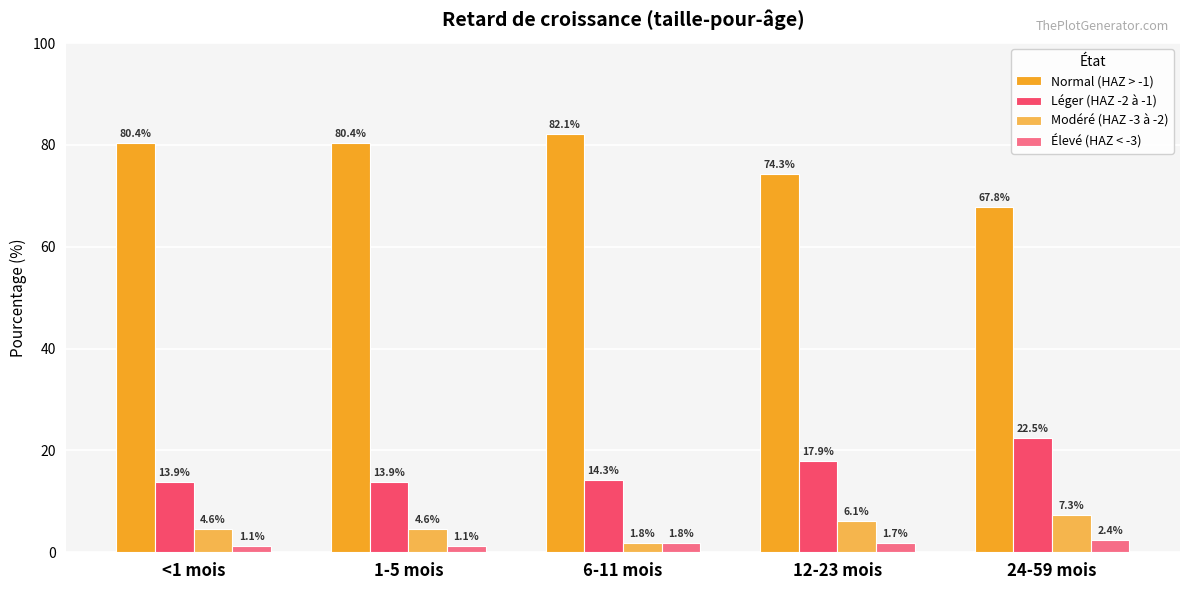

At <1 mois, list the series in order from largest to smallest.

Normal (HAZ > -1), Léger (HAZ -2 à -1), Modéré (HAZ -3 à -2), Élevé (HAZ < -3)